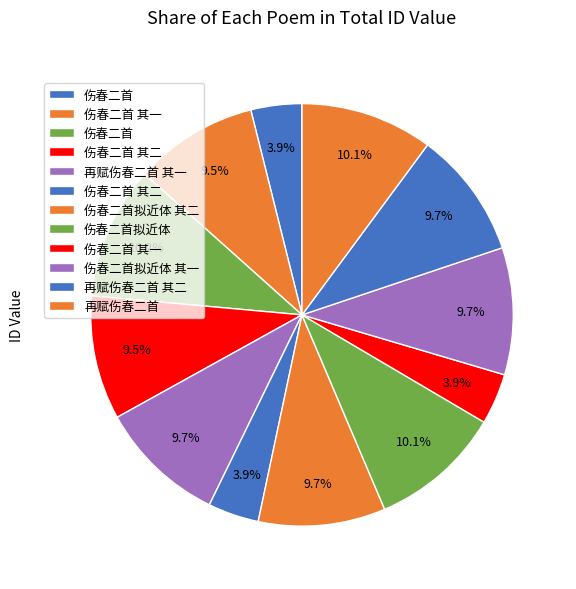

Rank the categories by value from lowest to highest.

伤春二首 其一, 伤春二首 其二, 伤春二首, 伤春二首 其一, 伤春二首 其二, 伤春二首拟近体 其一, 伤春二首拟近体 其二, 再赋伤春二首 其一, 再赋伤春二首 其二, 伤春二首拟近体, 再赋伤春二首, 伤春二首